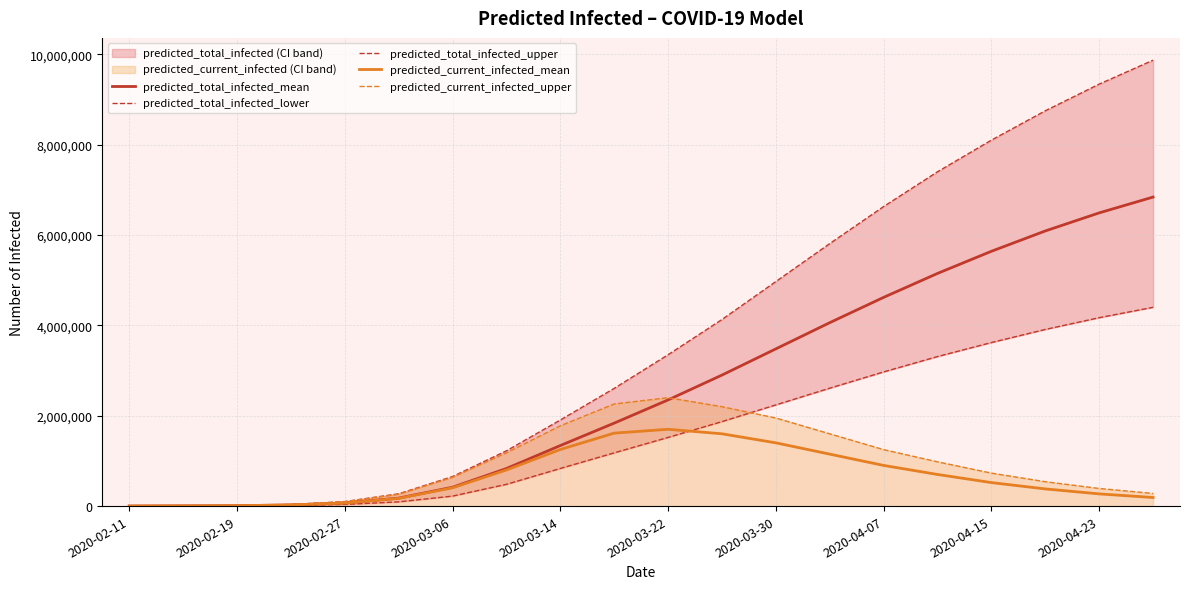

Rank the series at 15 from lowest to highest value.

predicted_current_infected_mean, predicted_current_infected_upper, predicted_total_infected_lower, predicted_total_infected_mean, predicted_total_infected_upper